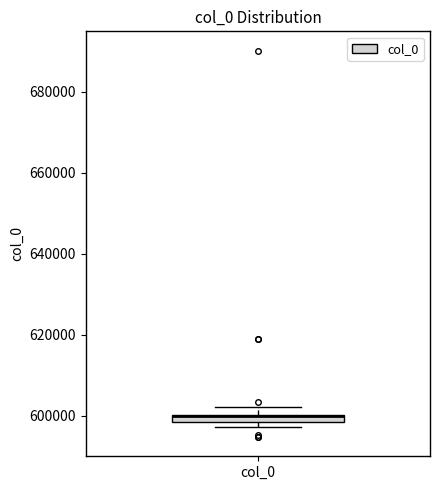

Where is the upper edge of the box for col_0 on the y-axis? The values are not printed on the chart, so give them approximately, as read against the axis.

600000